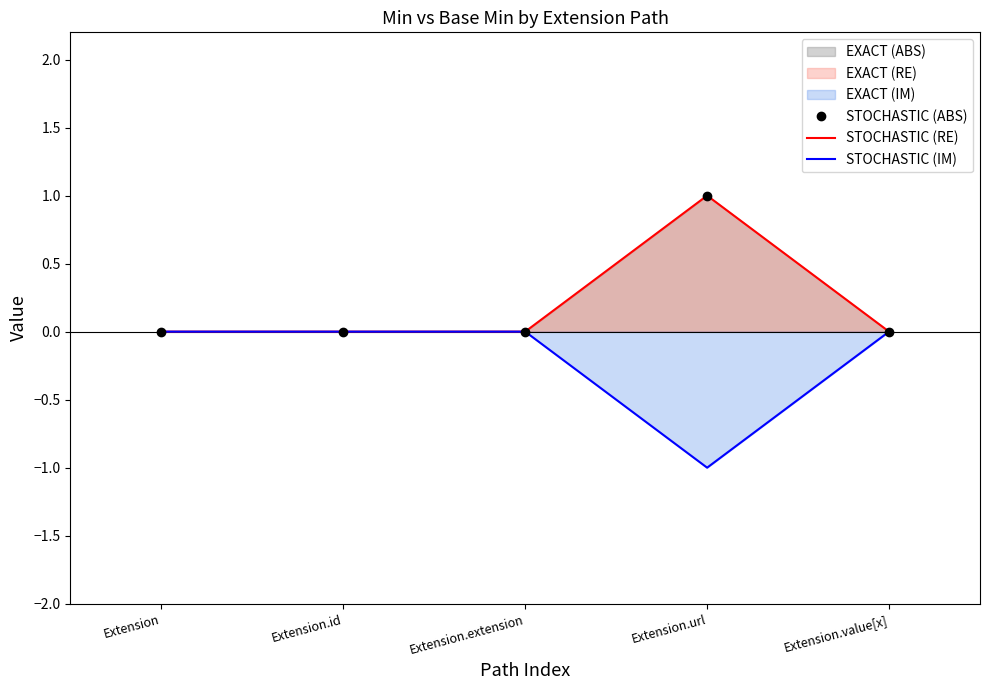

Which series has the largest total across all categories?

STOCHASTIC (ABS)